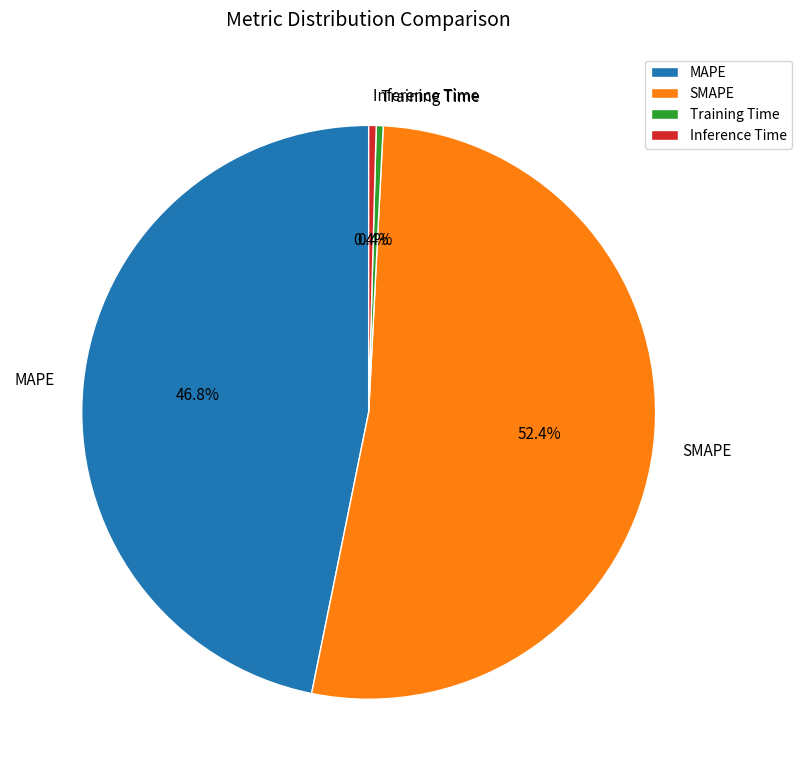

Between MAPE and SMAPE, which is larger?

SMAPE